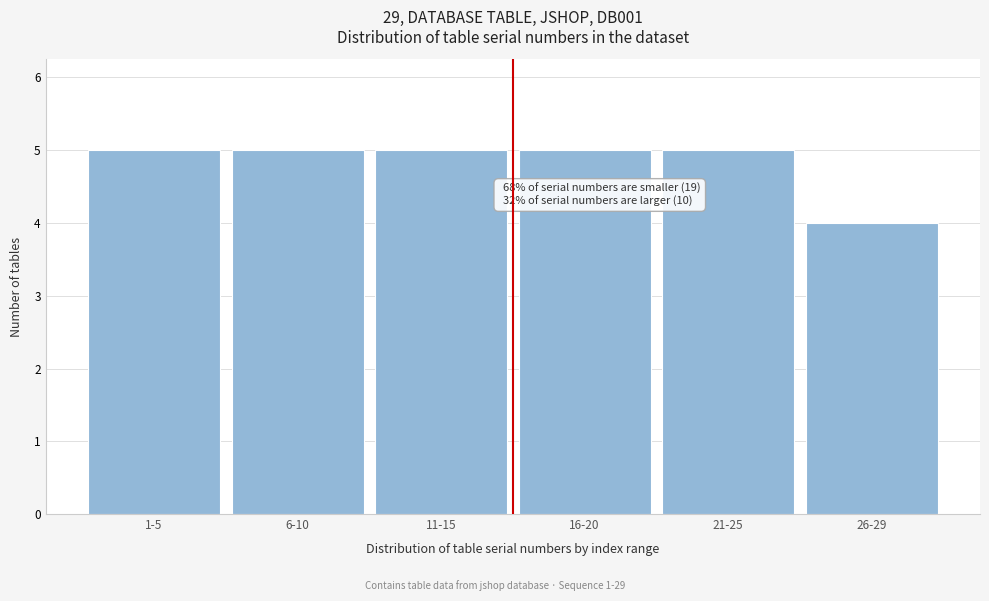

Reading left to right, transcribe all the data shown in this chart.

5	5	5	5	5	4